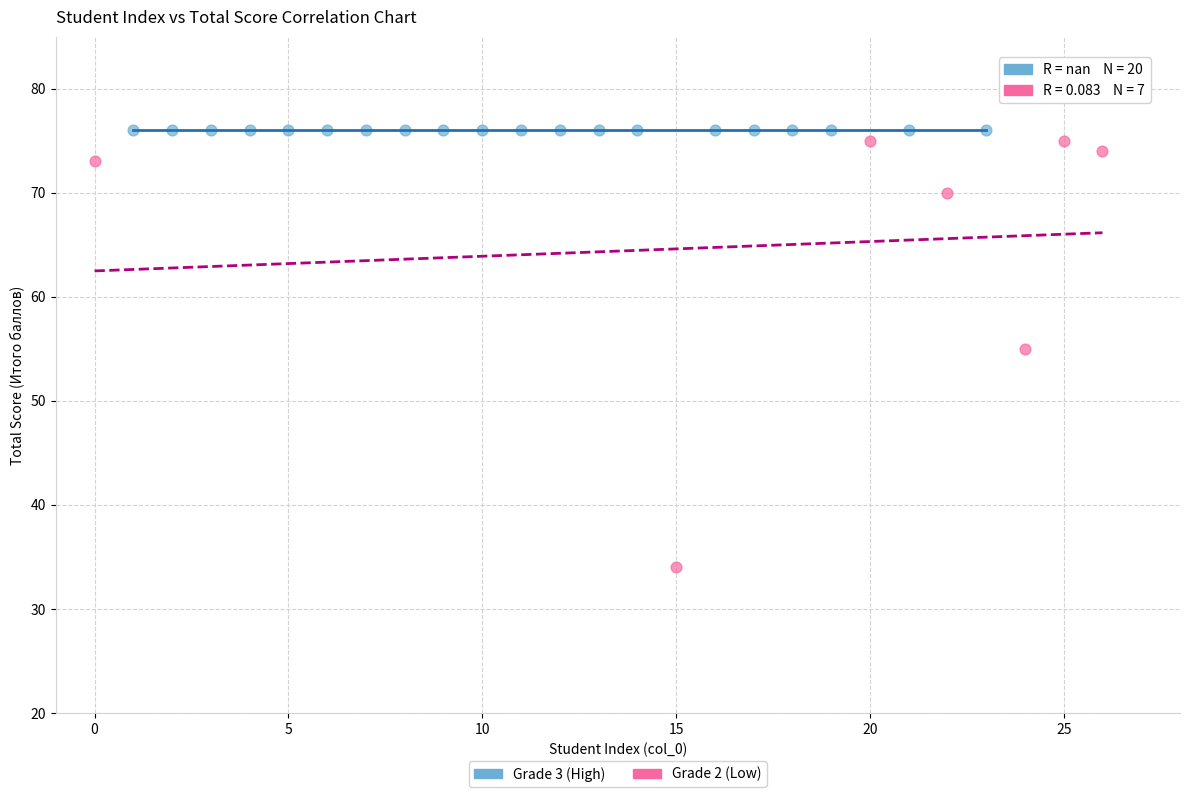

Which series reaches the minimum Y coordinate?

Grade 2 (Low)